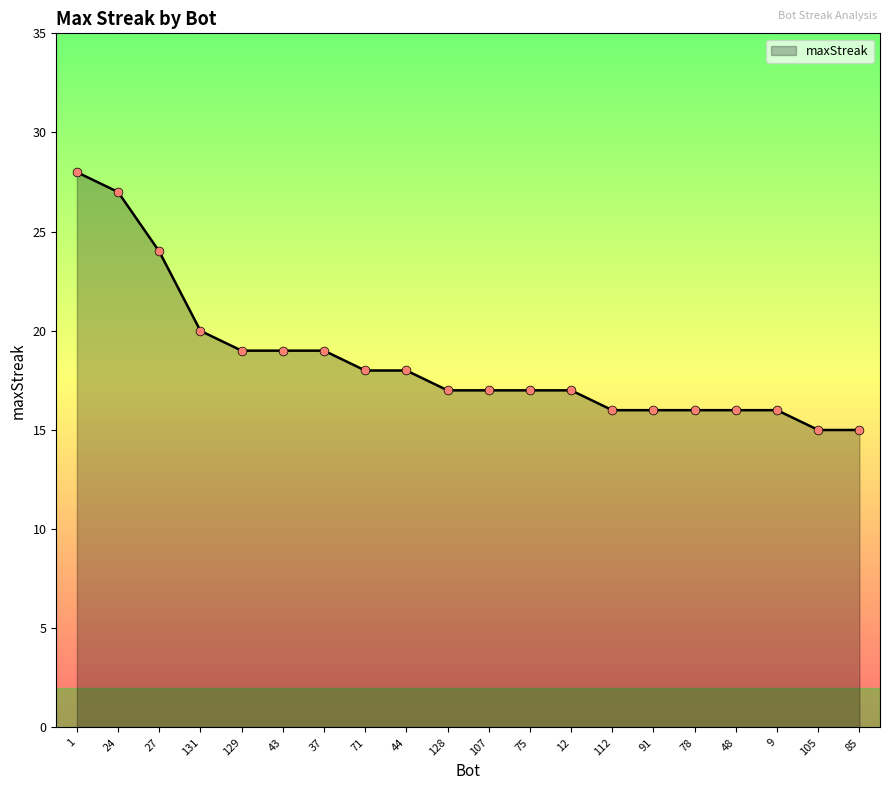

What is the change in value from 131 to 48?

-4